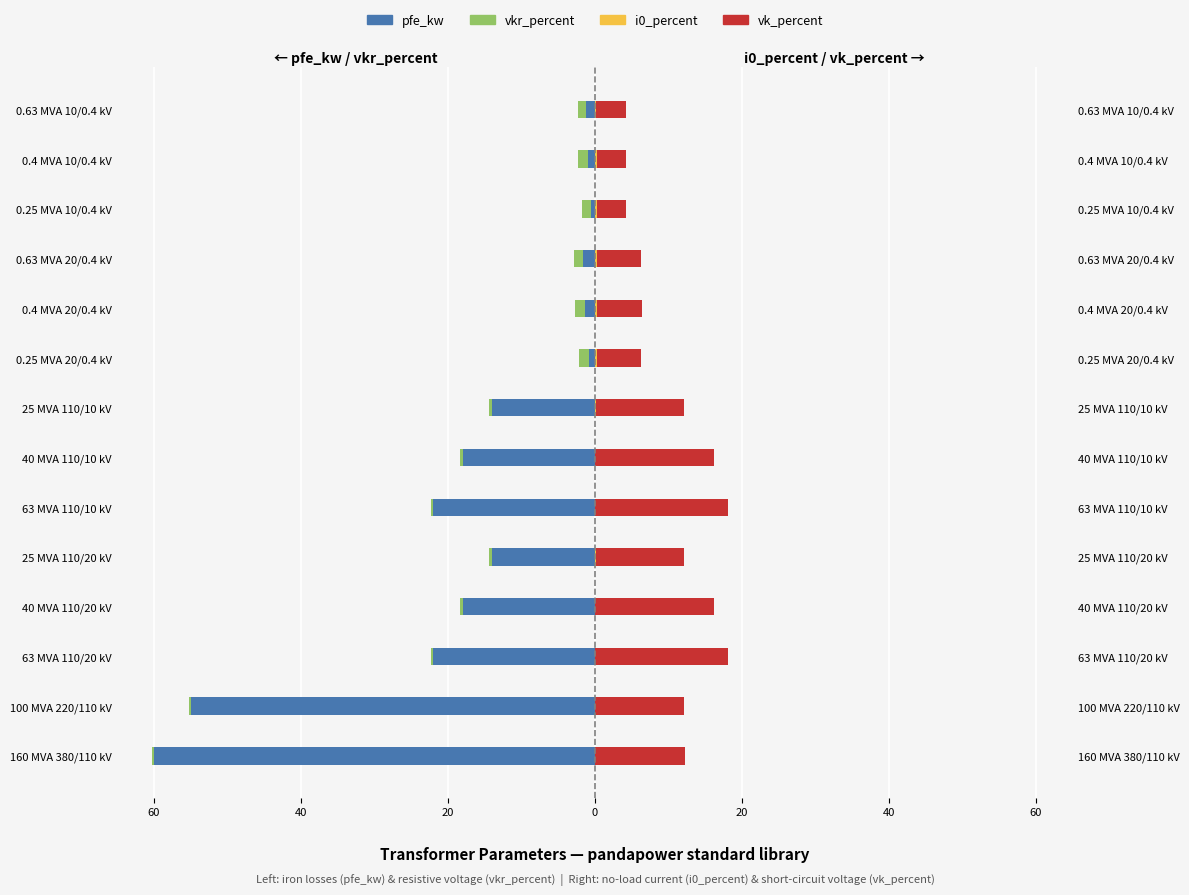

The pfe_kw series shows -35.4 at 63 MVA 110/10 kV. True or false?

False